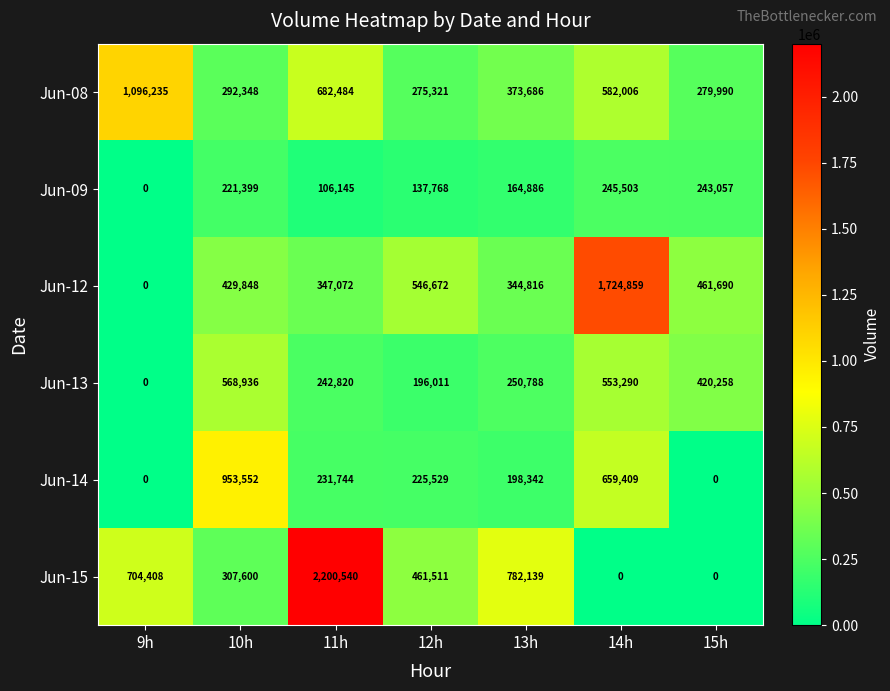

True or false: Jun-13 has a value of 271355 at 12h.

False